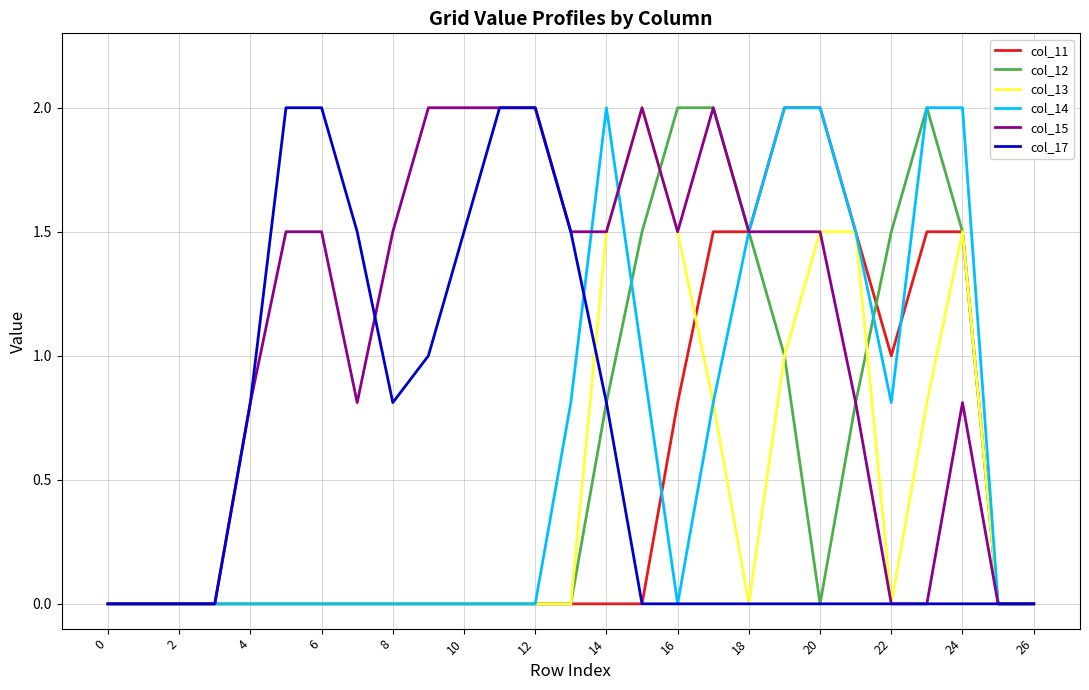

What is the average value of the col_15 series?

1.1